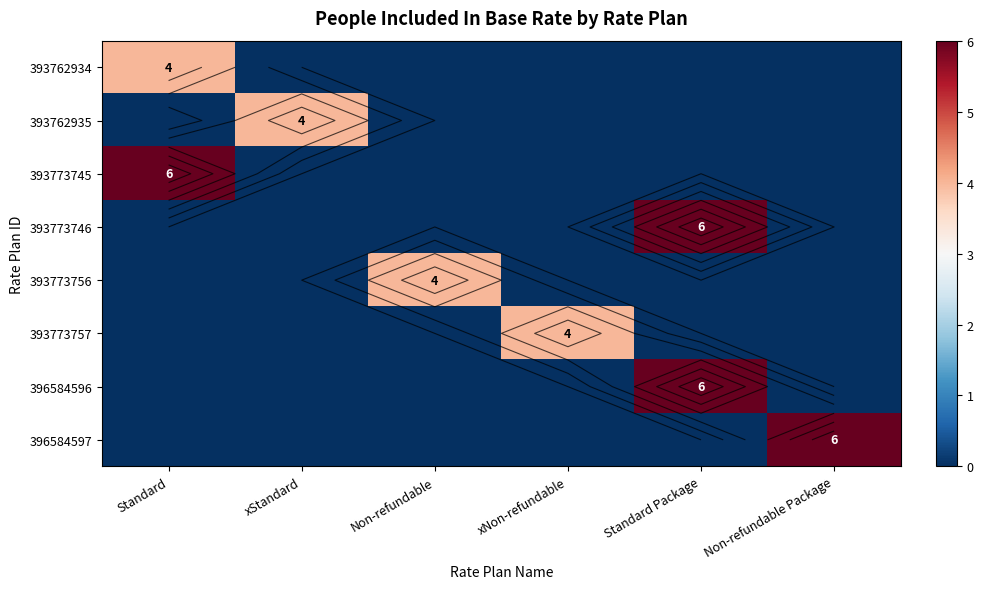

What is the difference between the maximum and second lowest values in the 393773756 series?

4